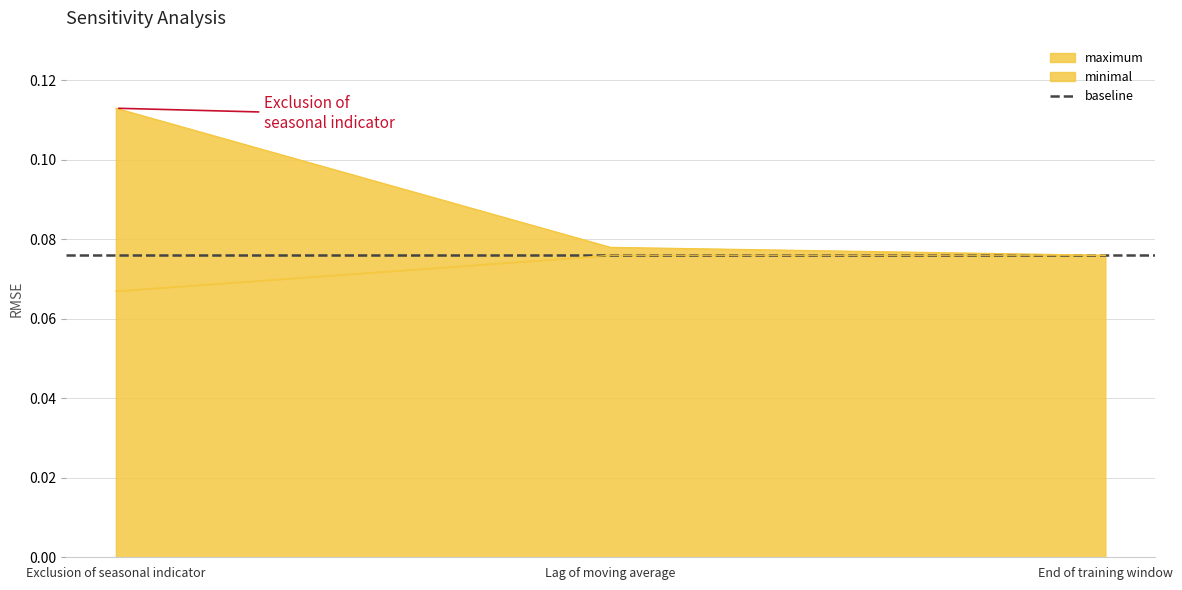

Which series has the largest range (max minus min)?

maximum